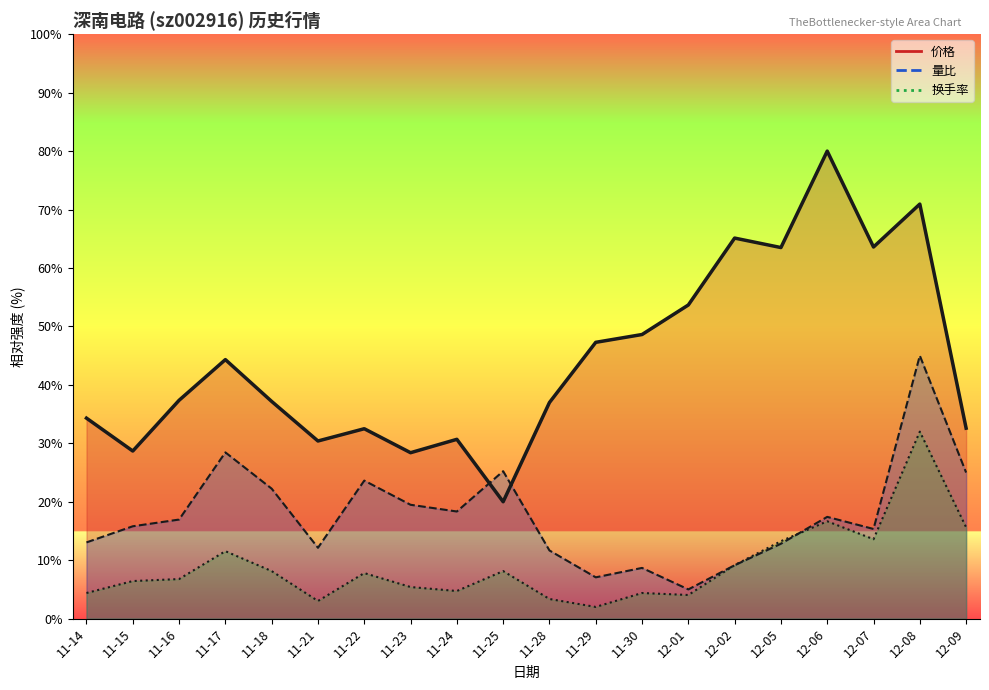

What is the value of the 换手率 point at the 4th from the left?

11.5